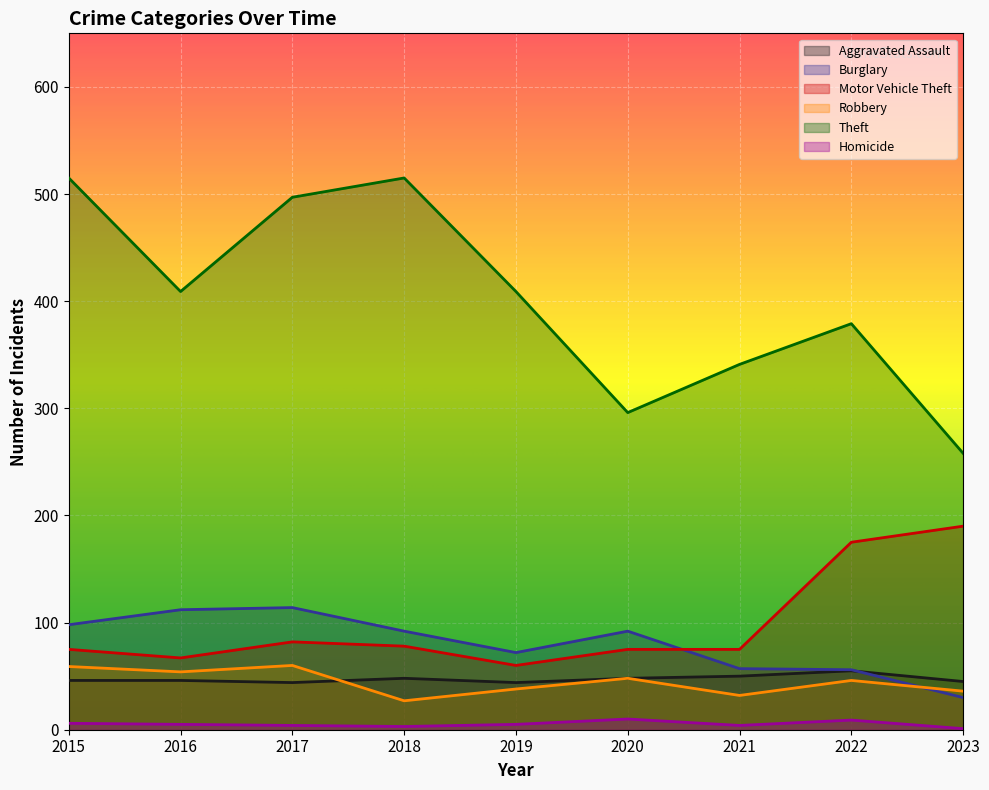

True or false: Aggravated Assault and Theft intersect in this chart.

False